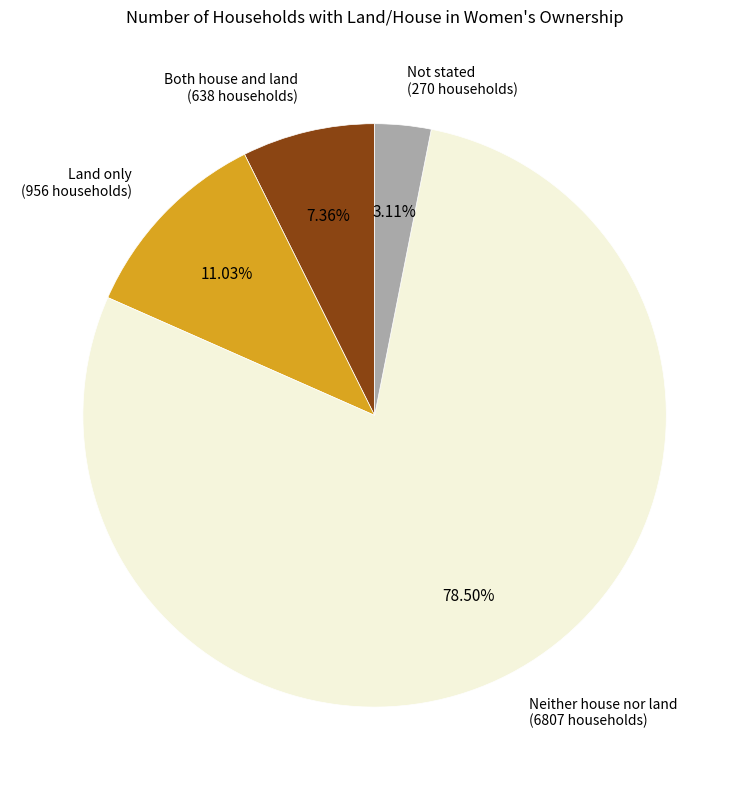

What percentage is NOT represented by Neither house nor land?

21.5%